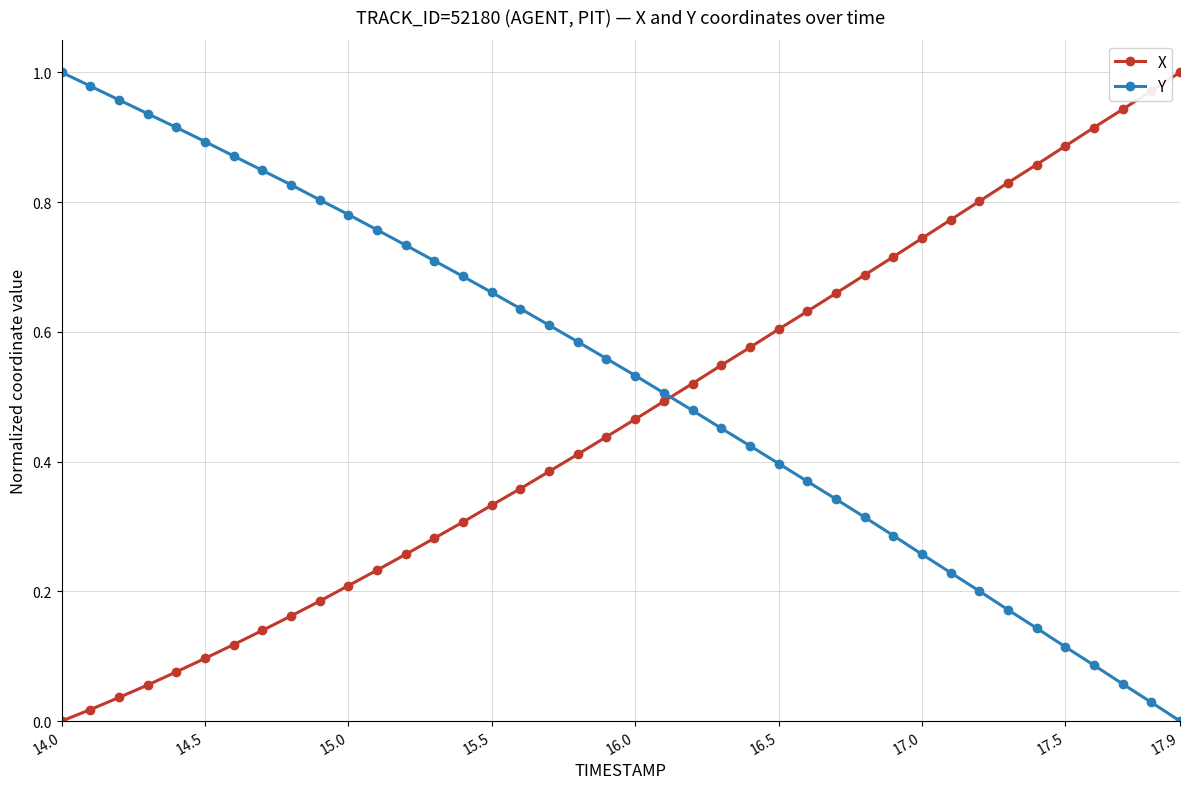

True or false: X has more than 2 points higher than both neighbors.

False